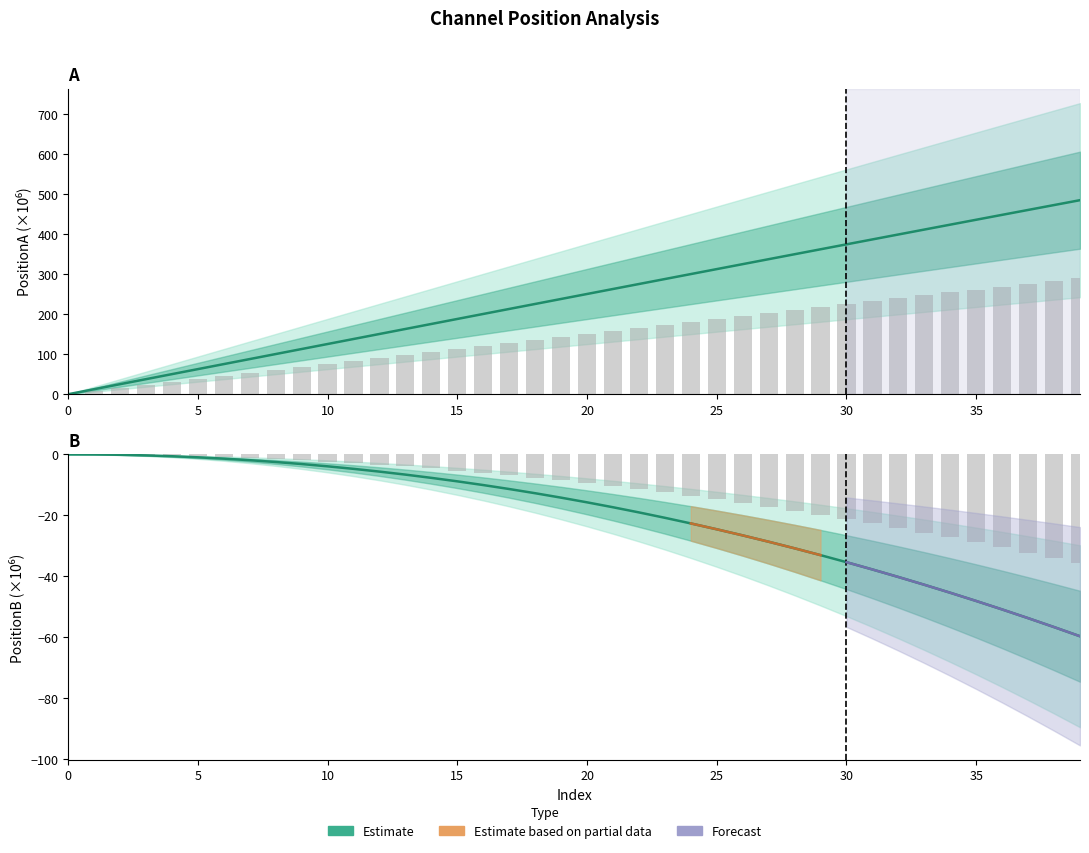

What is the label of the 18th bar from the left?

17